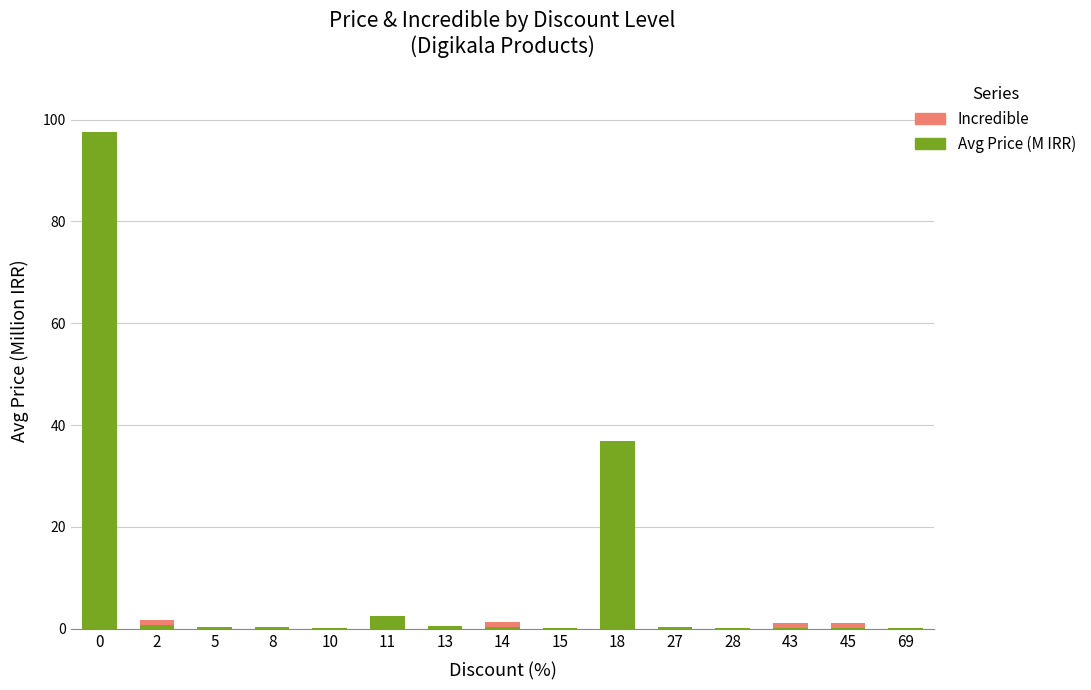

Are the bars grouped side by side (vs. stacked)?

No